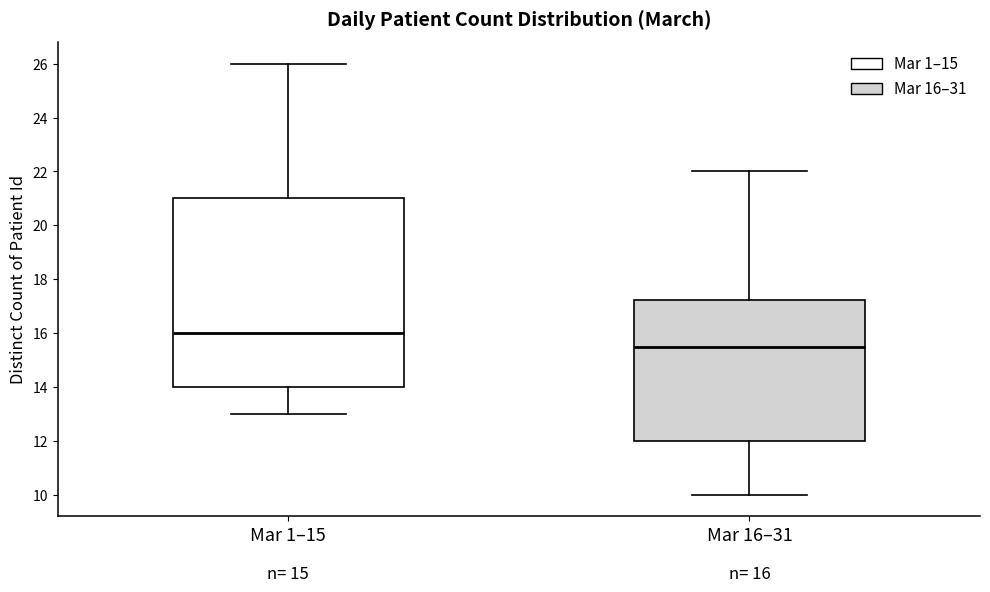

Which box has the lowest median line?

Mar 16–31